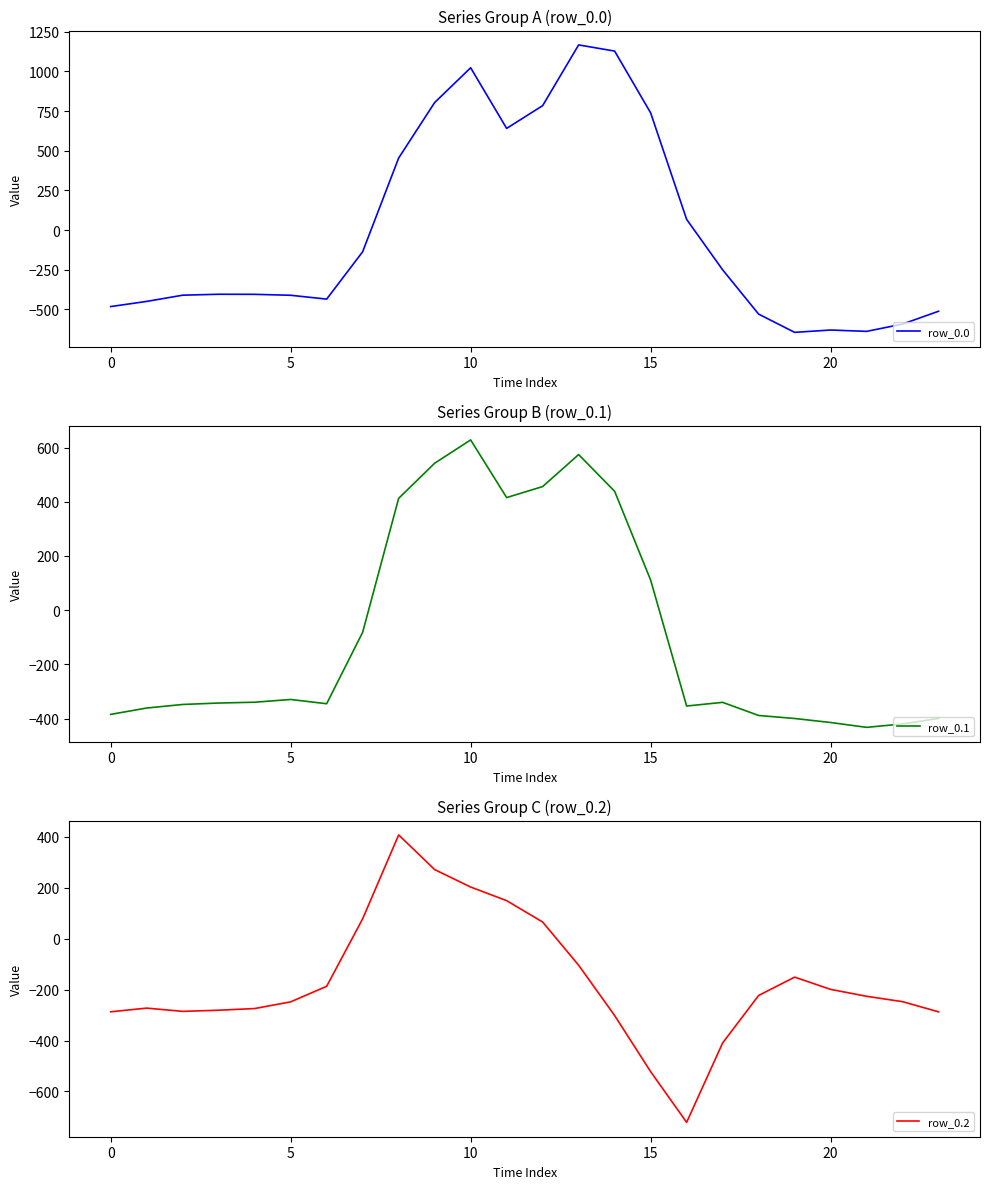

Reading right to left, what are all the values shown in this chart?

row_0.0: -511.3	-592.3	-638.4	-629.9	-644.5	-529.6	-250.3	67.6	739.0	1128.3	1167.2	784.4	640.9	1023.2	804.0	454.2	-136.4	-435.0	-410.8	-404.9	-404.4	-410.3	-449.5	-482.0
row_0.1: -399.4	-419.9	-432.4	-414.5	-399.7	-388.5	-340.1	-353.7	111.1	438.6	574.0	456.1	415.4	628.1	542.1	412.6	-81.6	-345.2	-329.5	-339.6	-342.7	-347.9	-361.1	-384.6
row_0.2: -287.5	-247.4	-226.4	-199.2	-151.1	-223.1	-409.5	-721.2	-522.2	-301.9	-104.4	65.2	149.1	202.5	271.1	407.2	77.9	-187.1	-248.1	-274.4	-281.0	-285.5	-272.7	-287.1